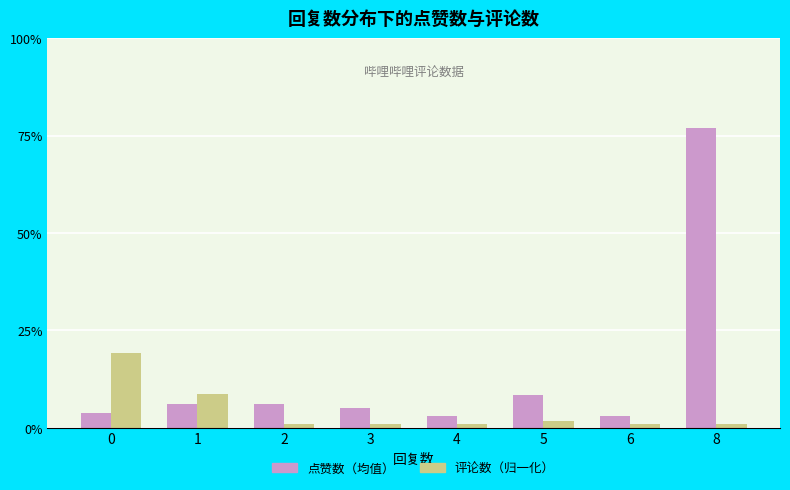

Which series has the largest range (max minus min)?

点赞数（均值）